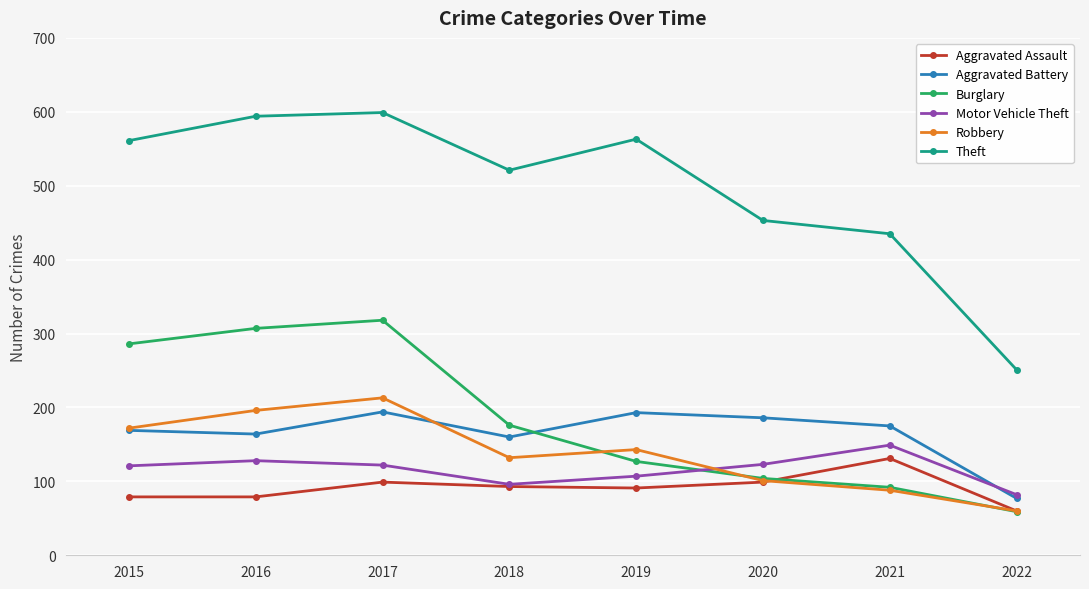

True or false: Burglary has more than 1 interior local peaks.

False